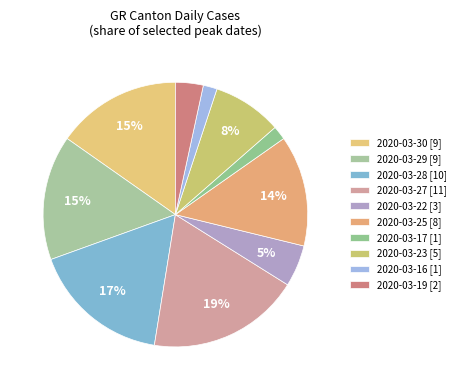

To the nearest percent, what is the average slice percentage?

10%